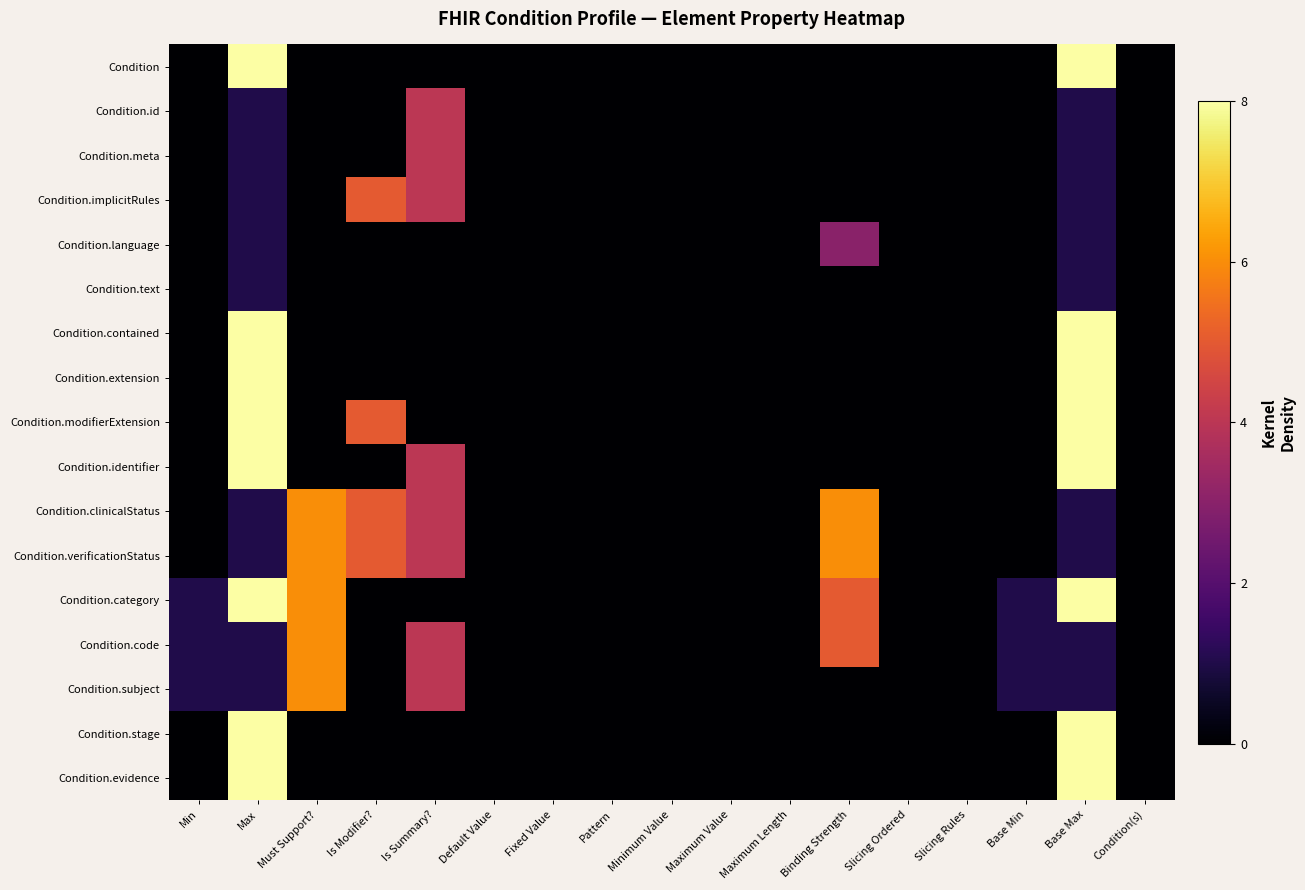

Which category has the highest value across all series?

Max